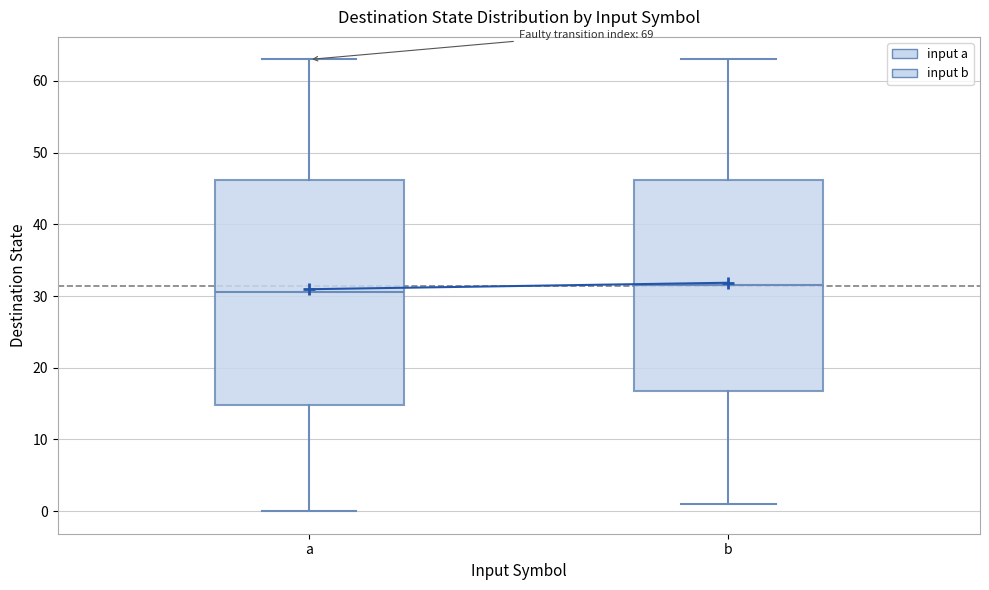

Comparing the boxes themselves (not the whiskers), which one is the tallest?

a